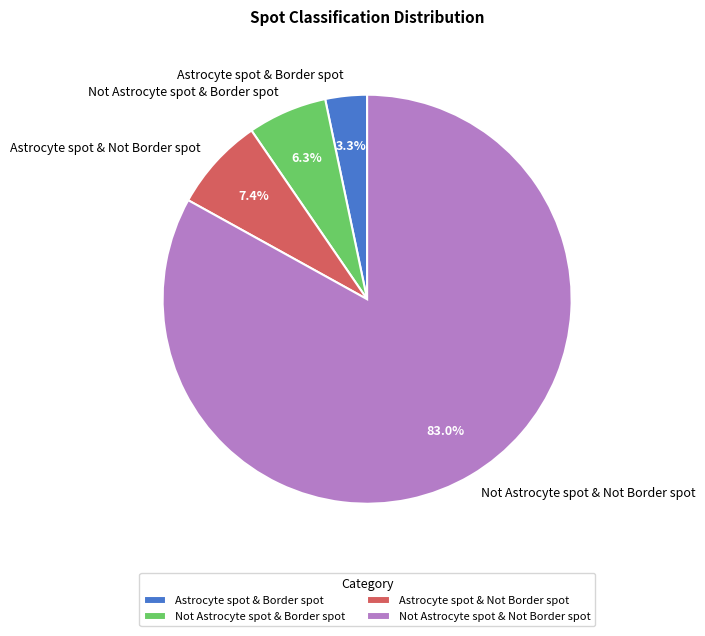

Which has a higher value, Not Astrocyte spot & Not Border spot or Not Astrocyte spot & Border spot?

Not Astrocyte spot & Not Border spot